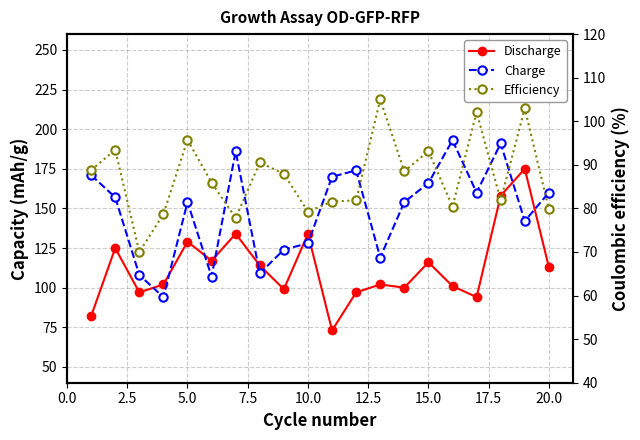

How many interior local valleys does the Efficiency series have?

6